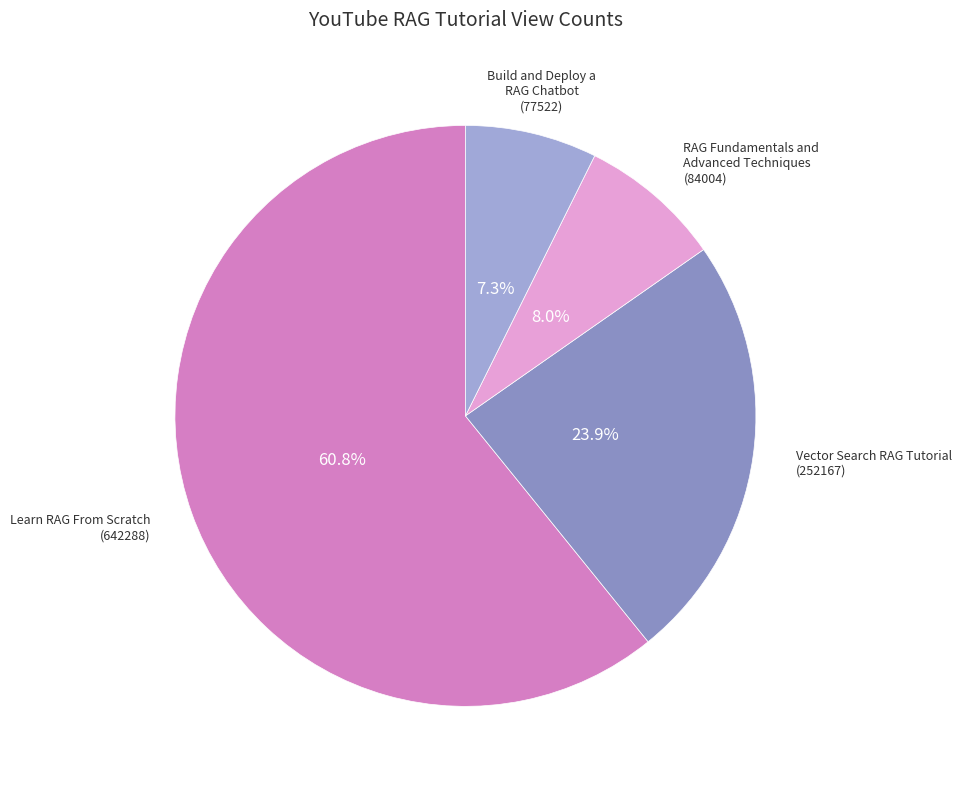

How much of the chart is everything except Build and Deploy a RAG Chatbot (77522)?

92.7%